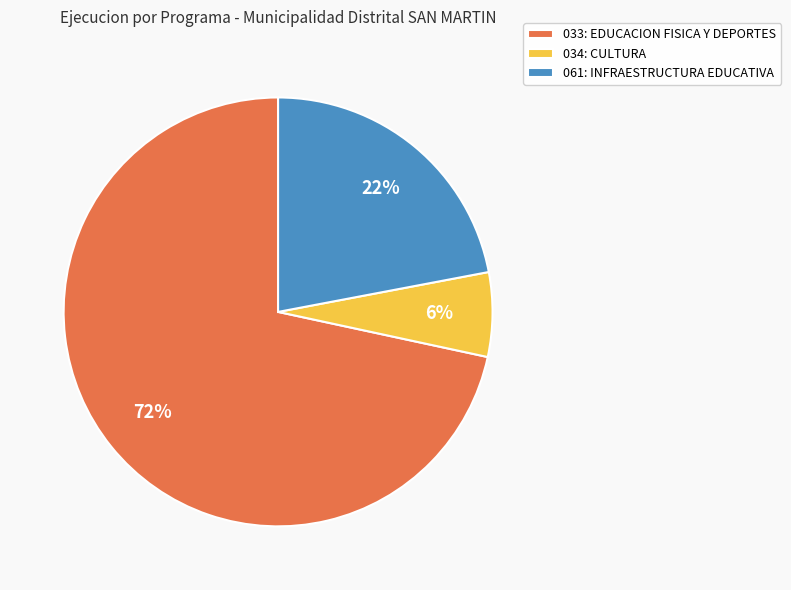

Which category has the biggest portion of the pie?

033: EDUCACION FISICA Y DEPORTES